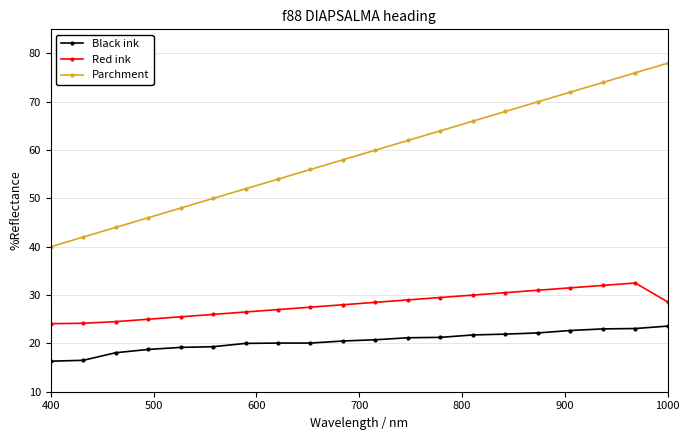

What is the smallest value displayed?

16.3